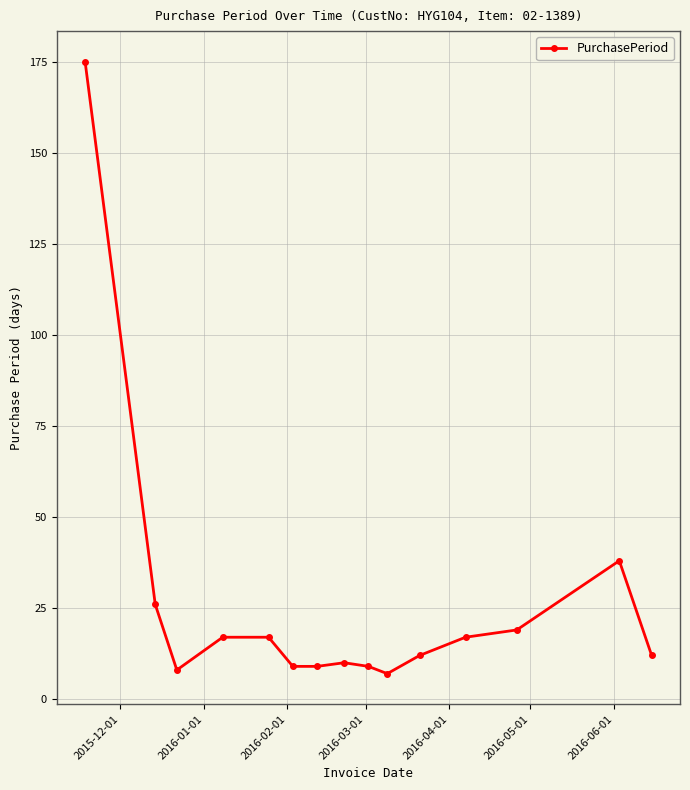

What is the average value?

26